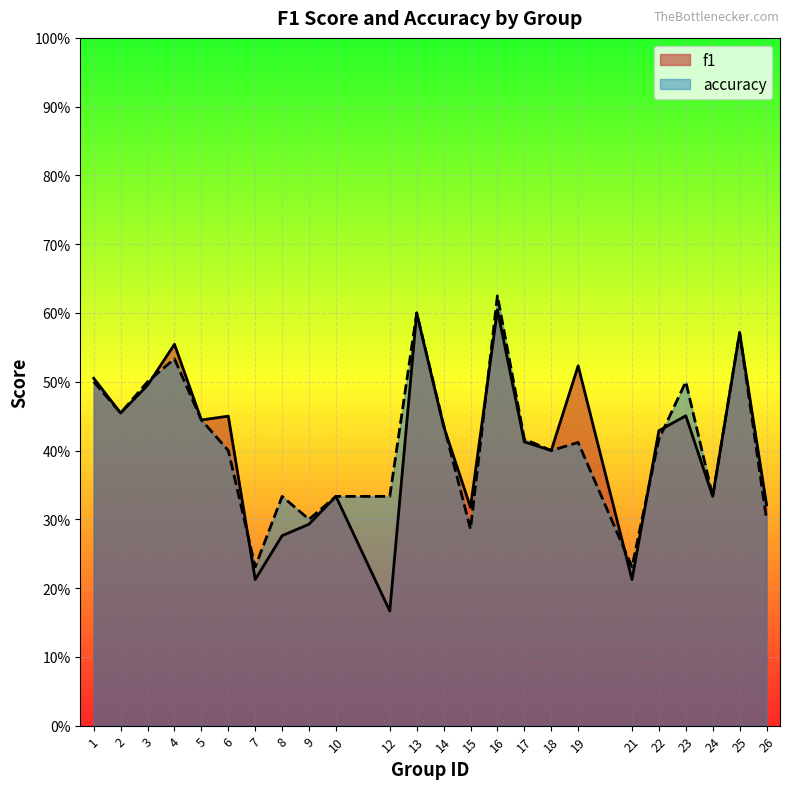

Reading right to left, what are all the values shown in this chart?

f1: 26=0.3	25=0.6	24=0.3	23=0.5	22=0.4	21=0.2	19=0.5	18=0.4	17=0.4	16=0.6	15=0.3	14=0.4	13=0.6	12=0.2	10=0.3	9=0.3	8=0.3	7=0.2	6=0.5	5=0.4	4=0.6	3=0.5	2=0.5	1=0.5
accuracy: 26=0.3	25=0.6	24=0.3	23=0.5	22=0.4	21=0.2	19=0.4	18=0.4	17=0.4	16=0.6	15=0.3	14=0.4	13=0.6	12=0.3	10=0.3	9=0.3	8=0.3	7=0.2	6=0.4	5=0.4	4=0.5	3=0.5	2=0.5	1=0.5